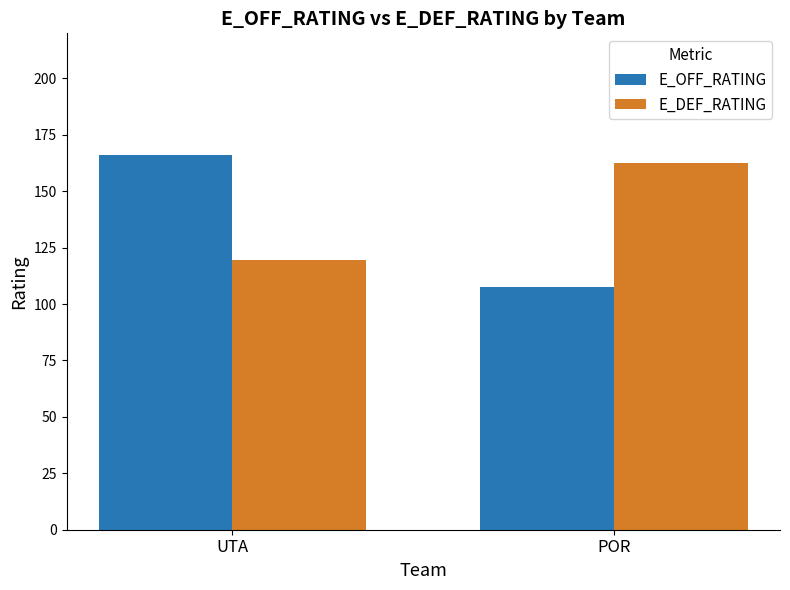

What is the label of the 2nd bar from the left?

POR